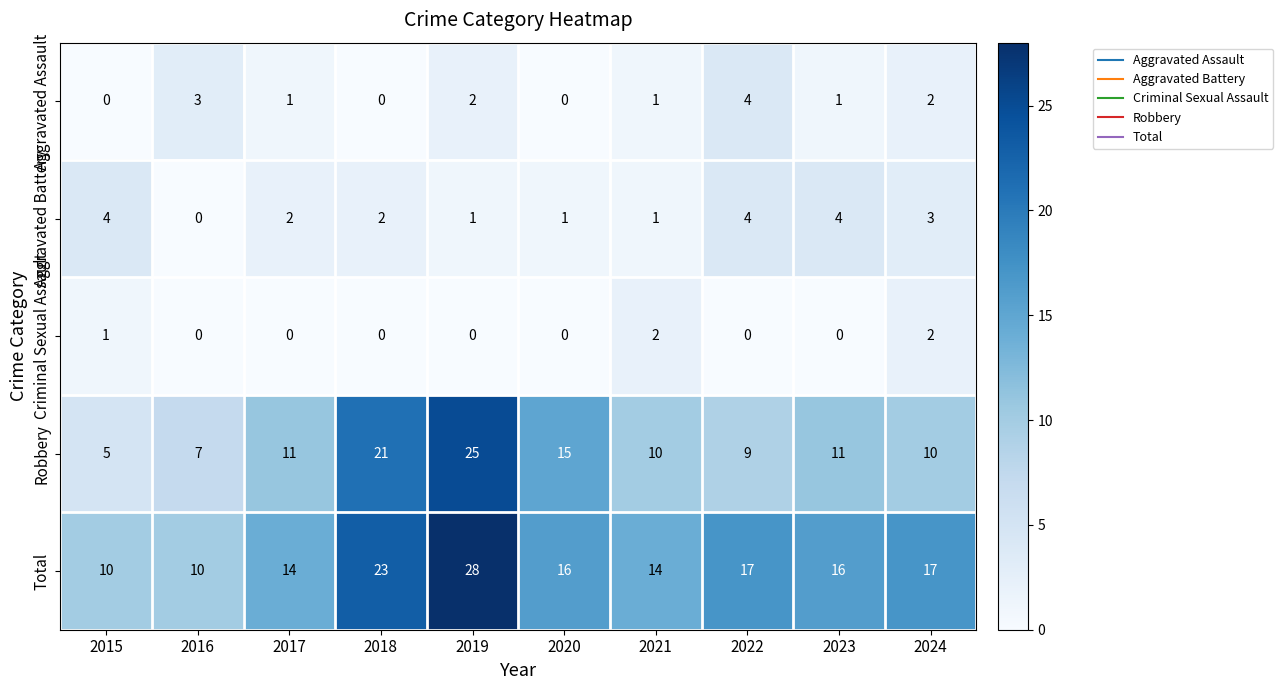

Between 2018 and 2023, which series saw the biggest shift?

Robbery